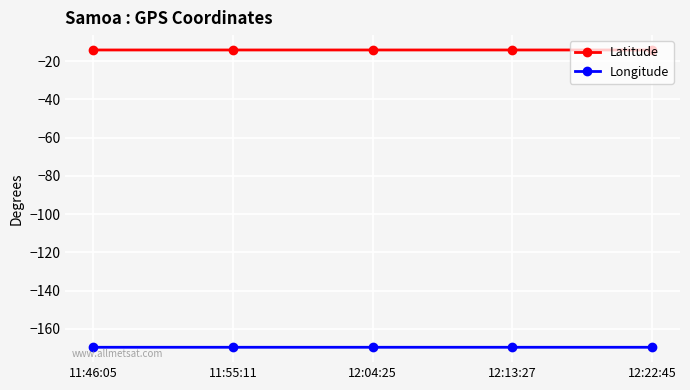

What is the greatest value displayed?

-14.2